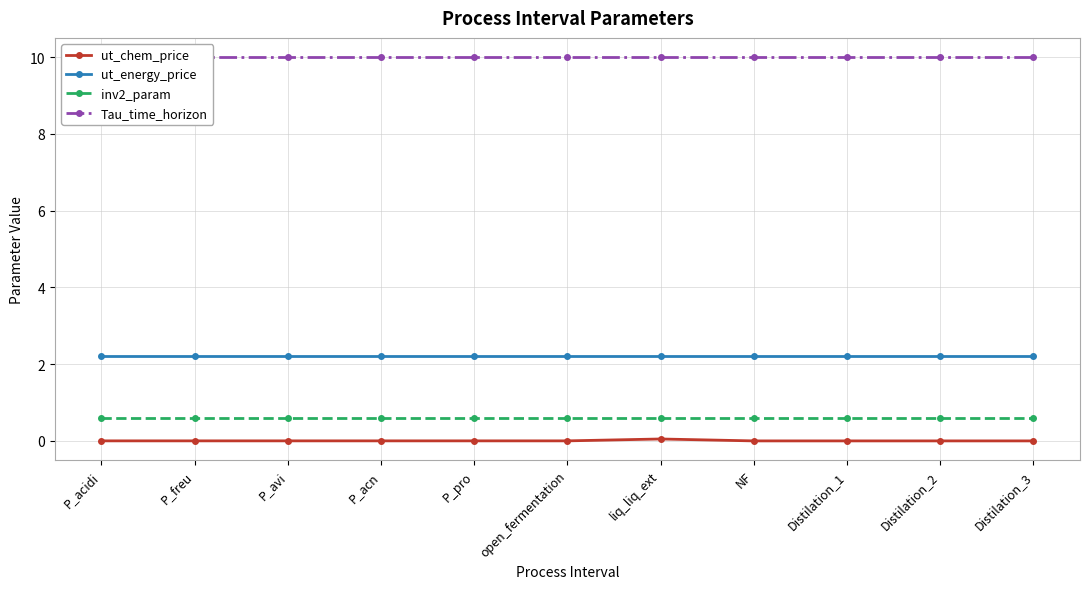

True or false: Tau_time_horizon and inv2_param cross at least once.

False